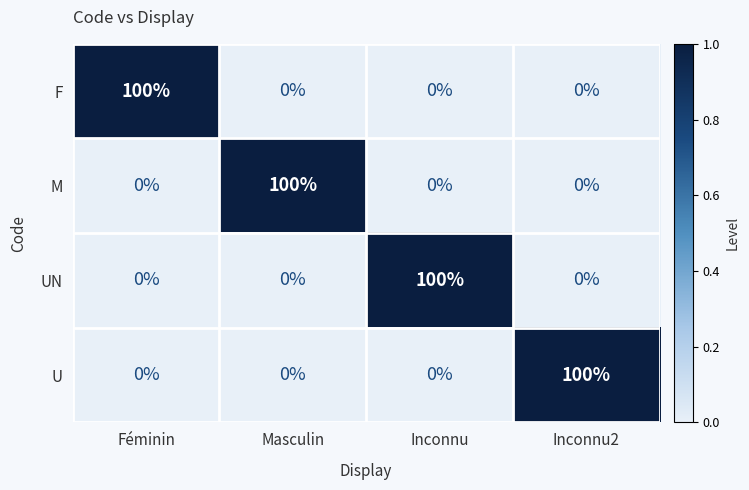

At which label does U reach its peak?

Inconnu2